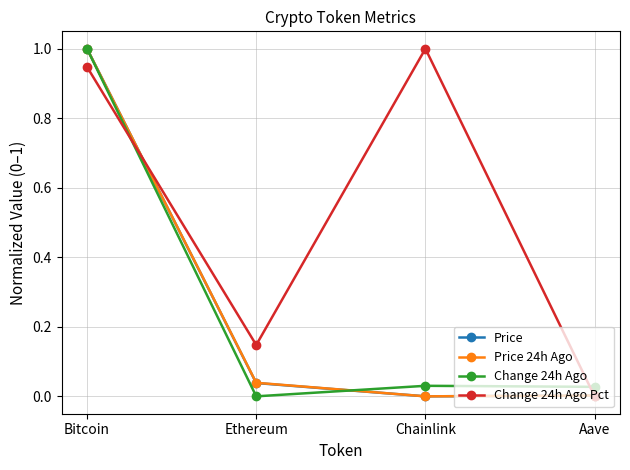

What are all the series names shown in the legend?

Price, Price 24h Ago, Change 24h Ago, Change 24h Ago Pct